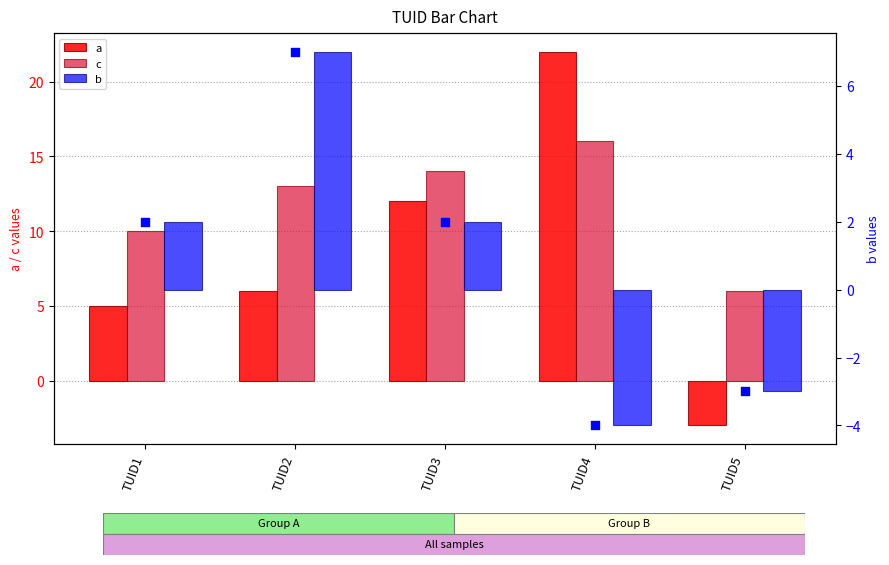

At how many categories does at least one series exceed 9?

4